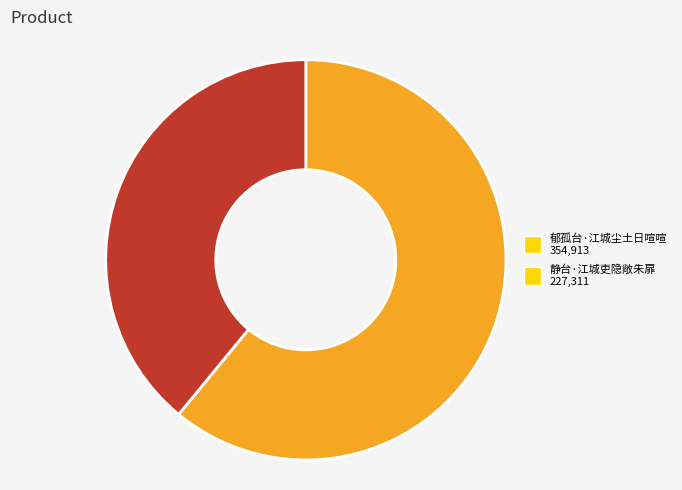

Is it true that 郁孤台·江城尘土日喧喧 is 61% of the pie?

True